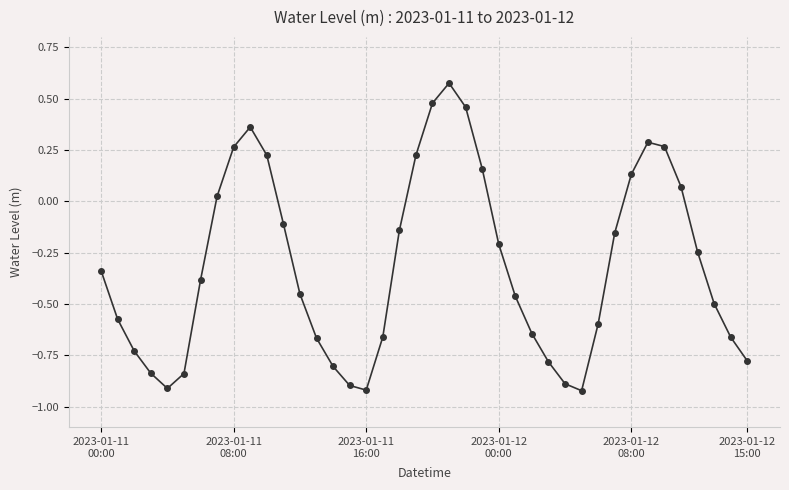

What is the difference between the maximum and minimum values?

1.5